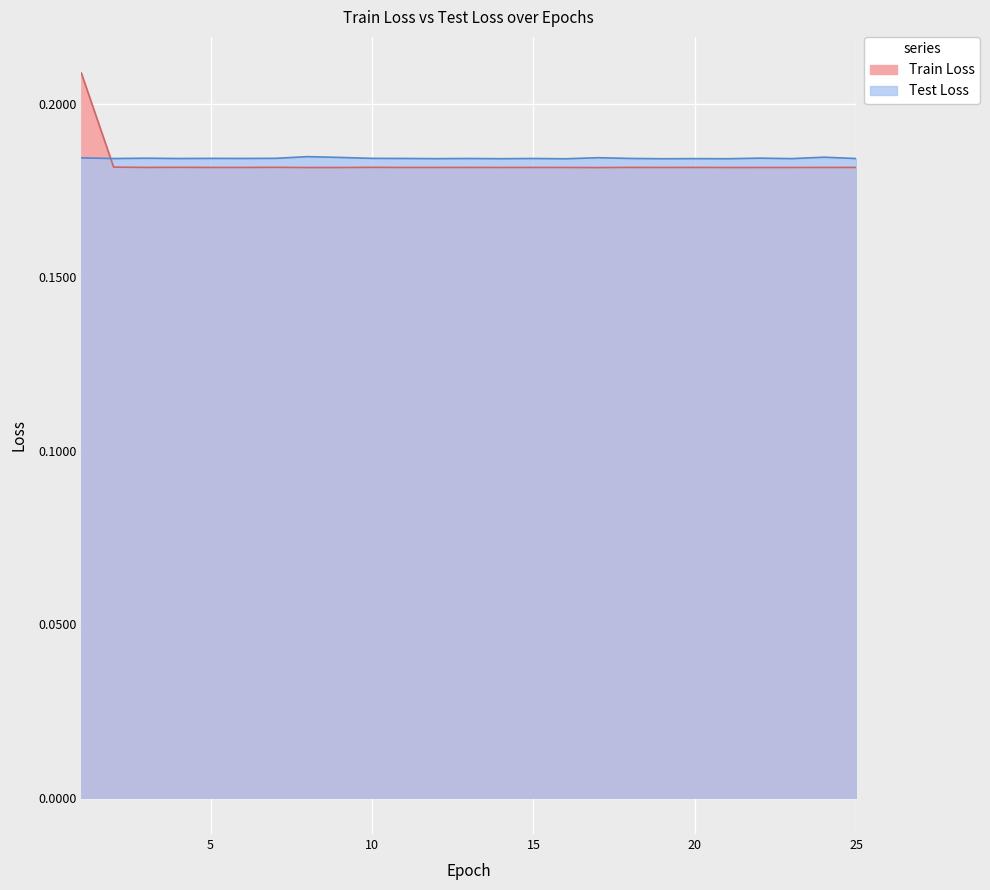

What is the total value across all series at 5?

0.4